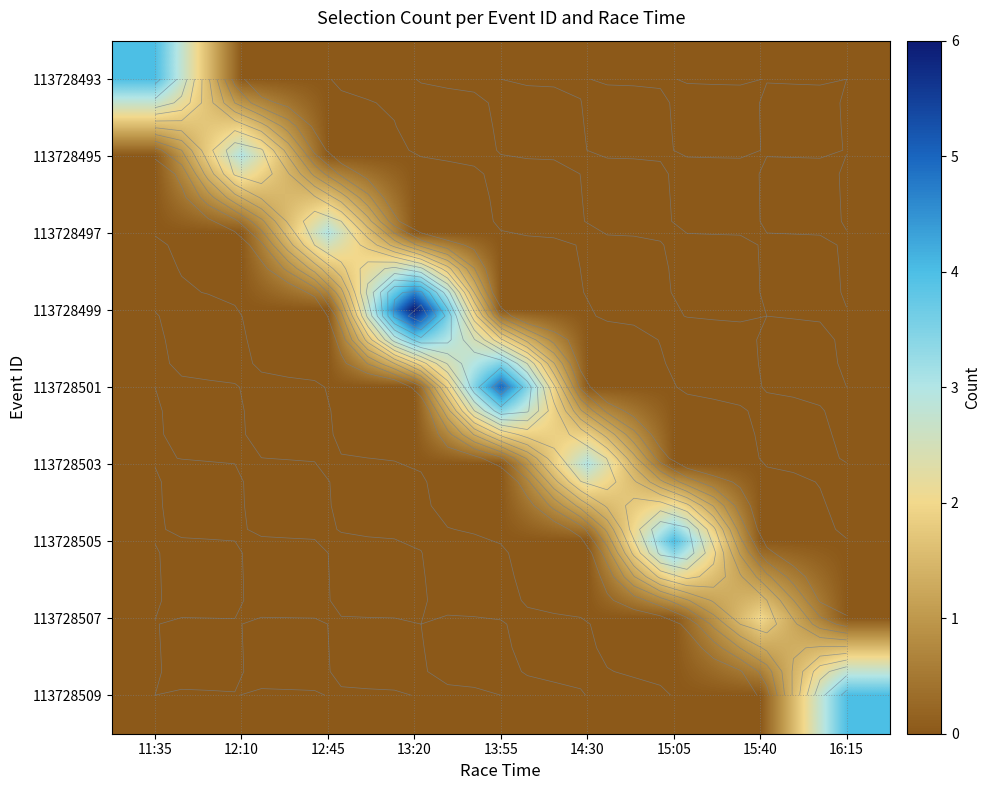

What is the sum of all 113728509 values?

4